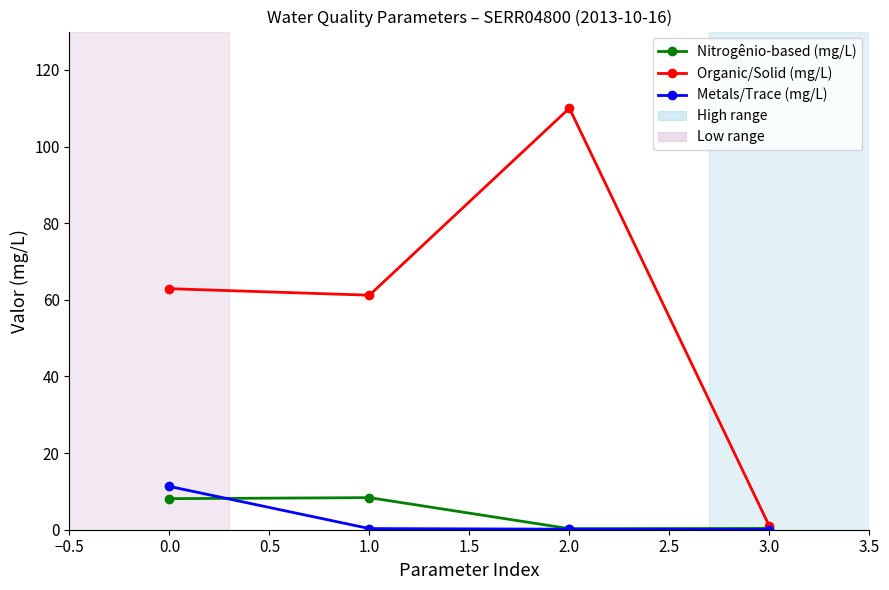

Is it true that Organic/Solid (mg/L) equals 15.1 at 0.0?

False